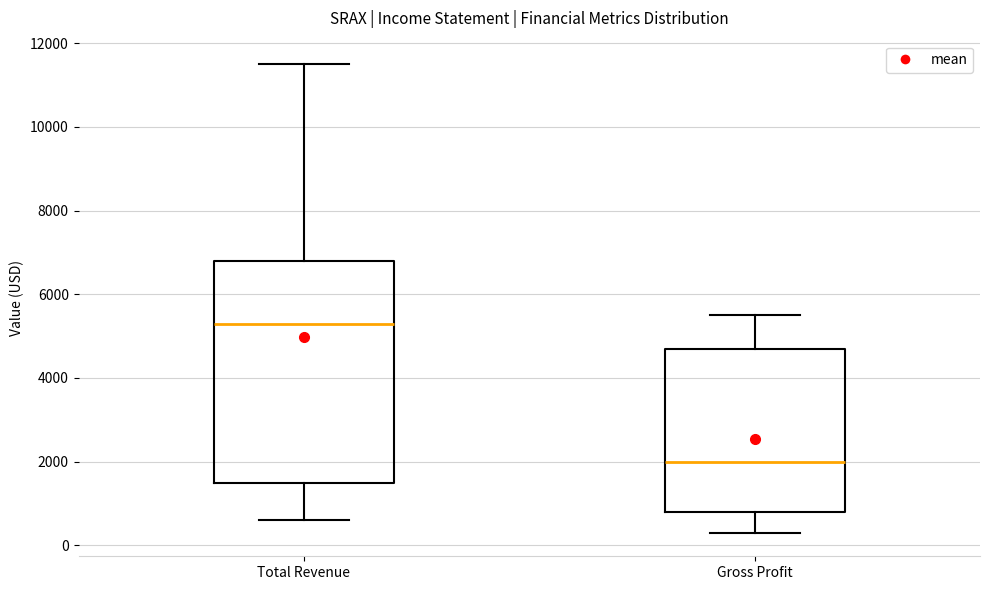

Reading left to right, transcribe this box plot: for each box, give where its median line is, the range the box spans, and where its two whiskers end, as read against the y-axis. The values are not printed on the chart, so give them approximately, as read against the axis.

Total Revenue: median 5400, box 1600 to 6800, whiskers 600 to 11600
Gross Profit: median 2000, box 800 to 4800, whiskers 400 to 5600